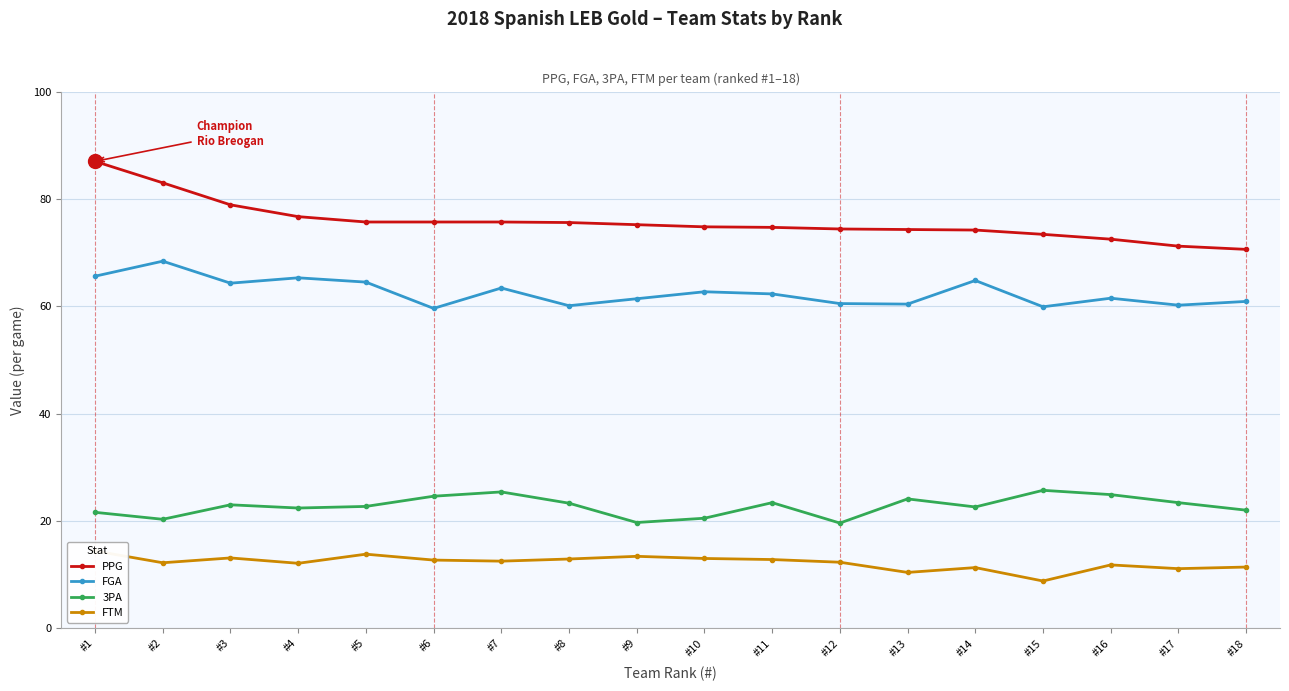

What is the sum of all FTM values?

220.0